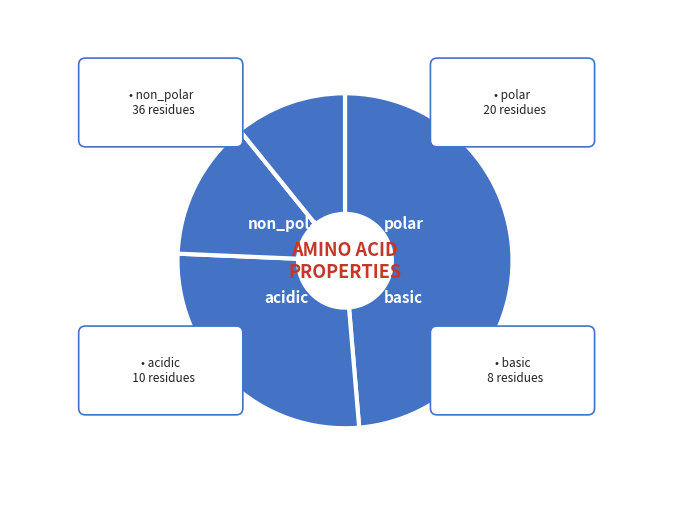

Is there a majority slice in this chart?

No